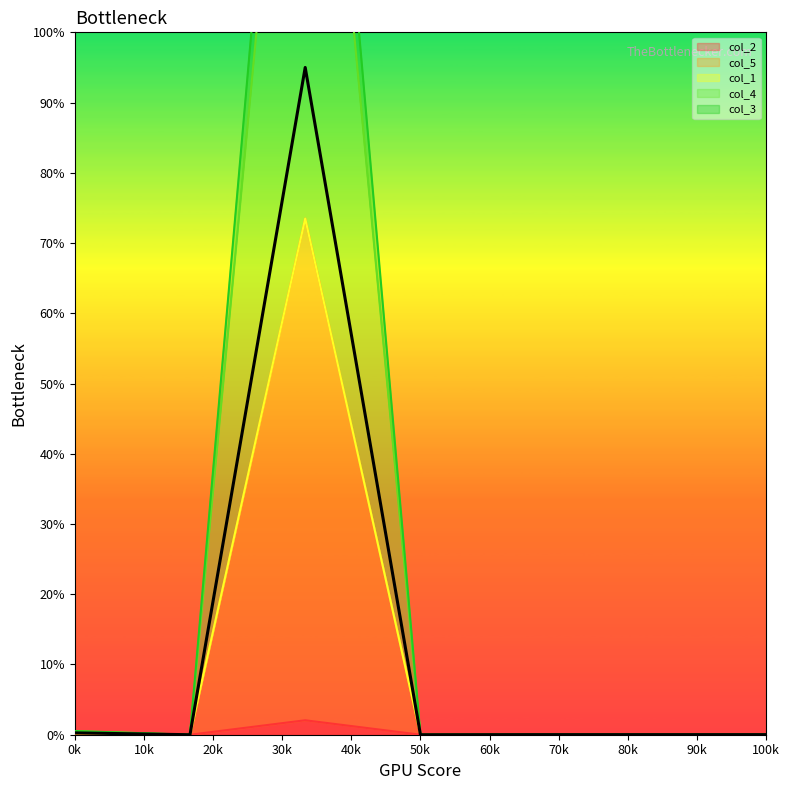

True or false: col_3 has a value of 0.0 at 0.

False